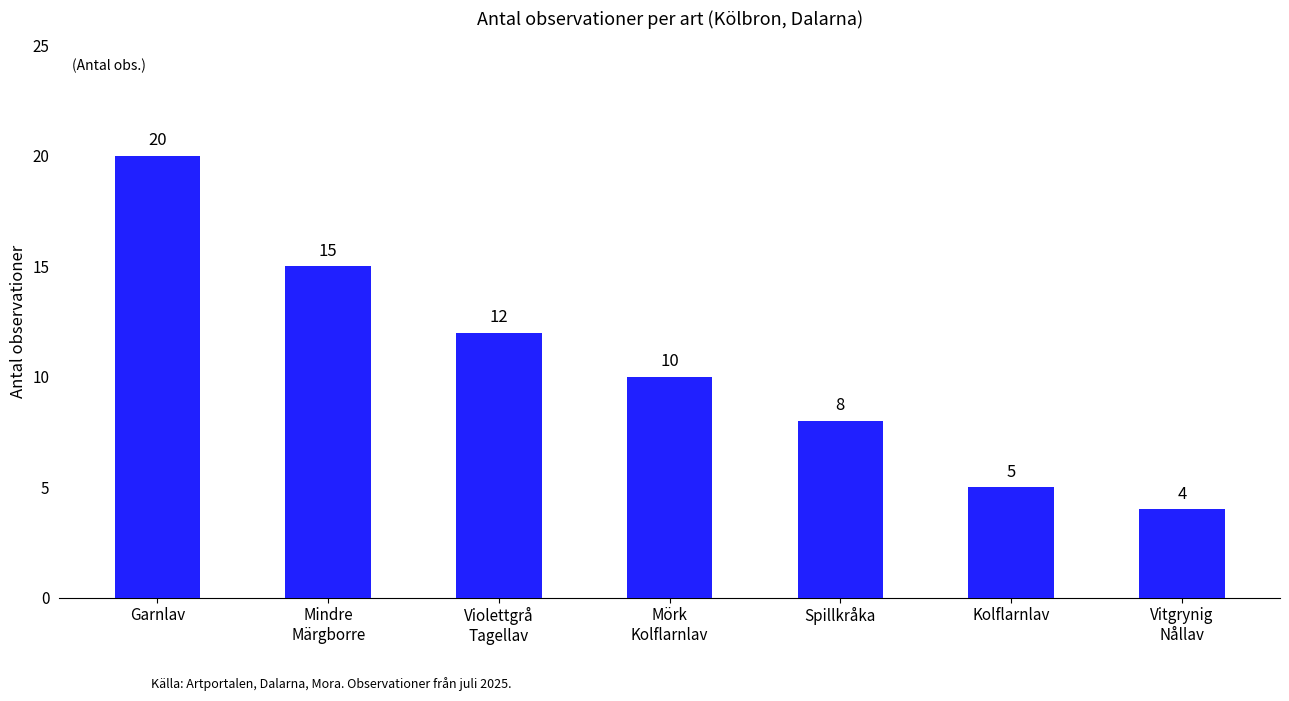

Which has a higher value, Violettgrå
Tagellav or Garnlav?

Garnlav